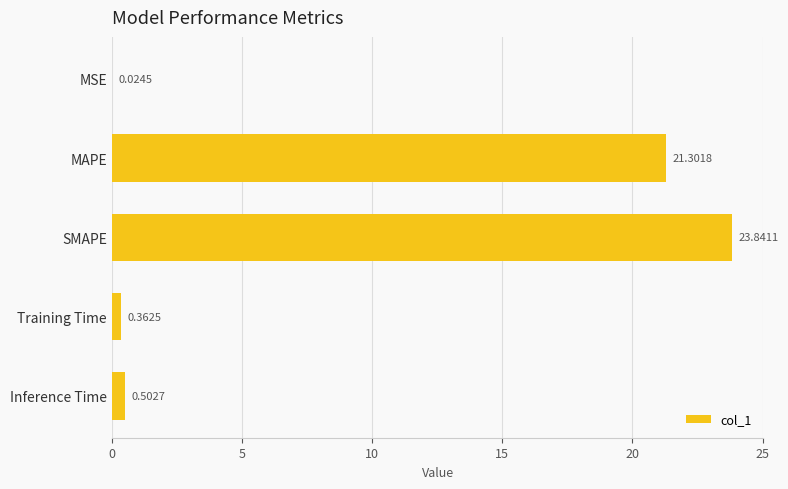

What is the sum of all values?

46.0